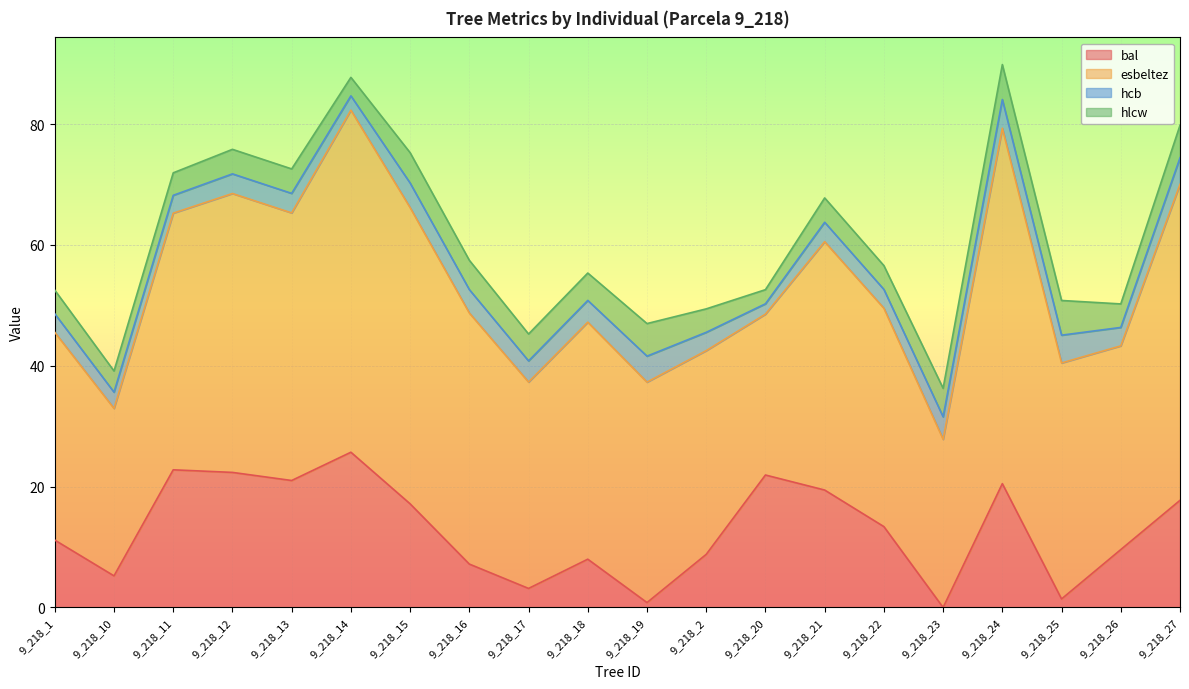

What are all the series names shown in the legend?

bal, esbeltez, hcb, hlcw